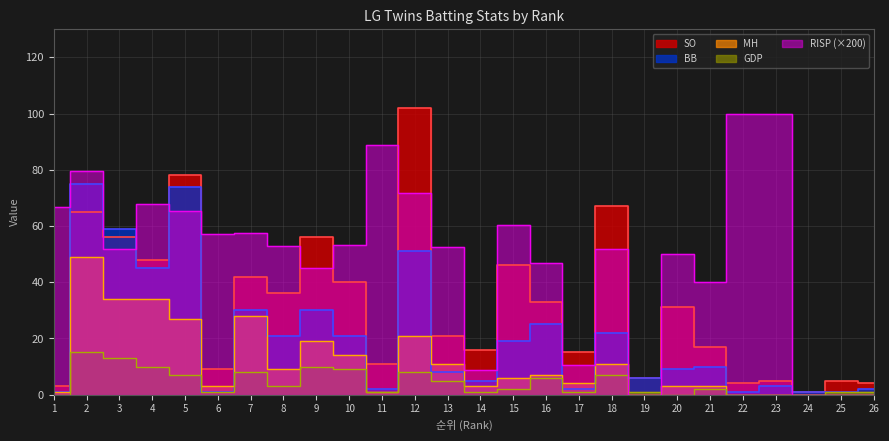

In GDP, how many points are higher than both neighbors (excluding endpoints)?

7